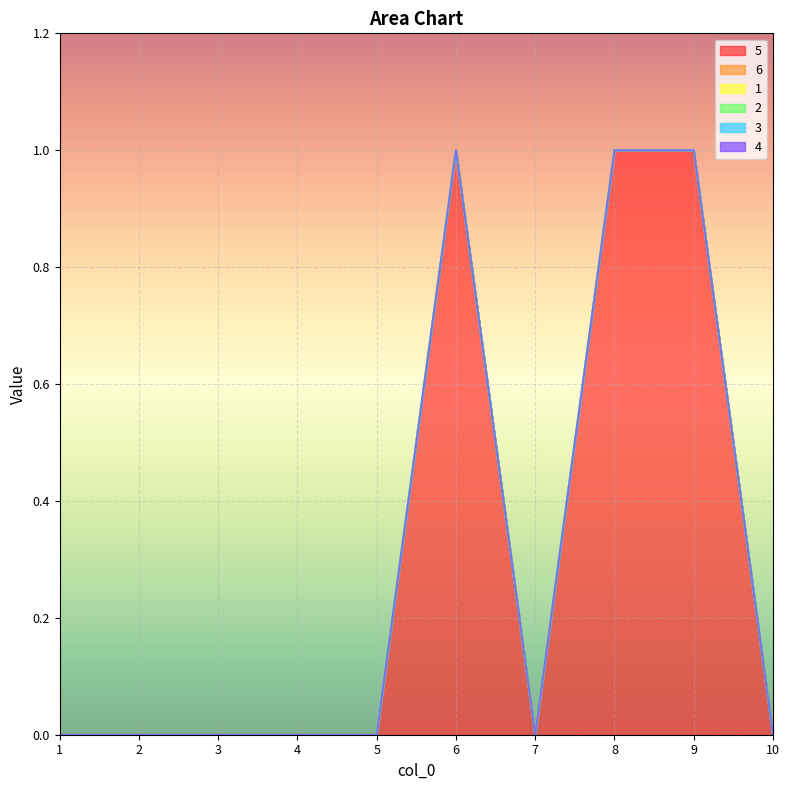

At how many categories does at least one series exceed 0?

3